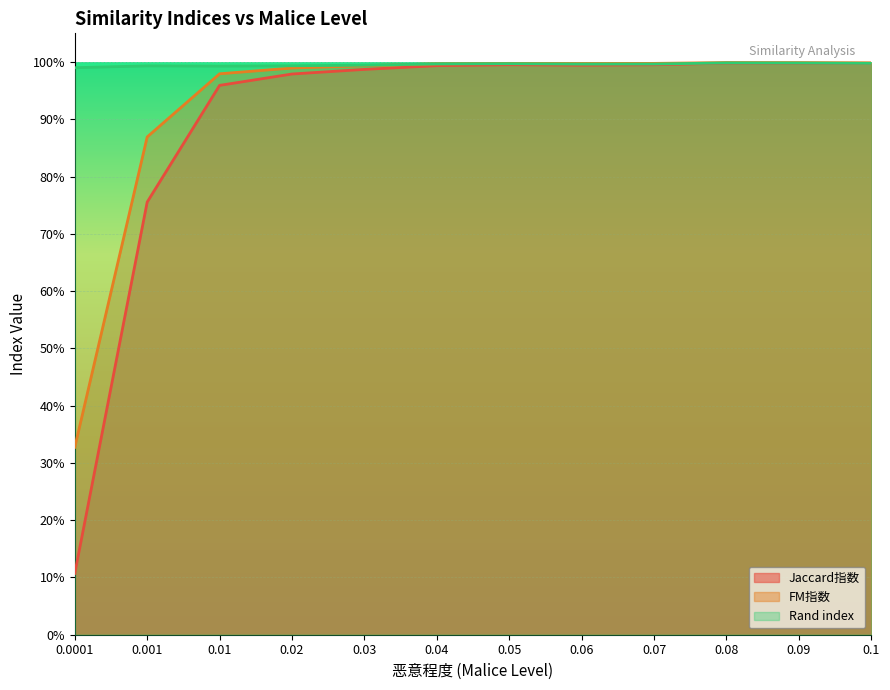

Is the value of FM指数 at 0.001 greater than the value of Rand index at 0.04?

No